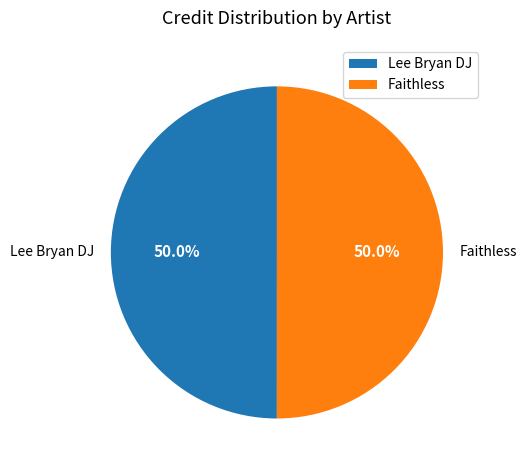

What percentage is NOT represented by Lee Bryan DJ?

50.0%